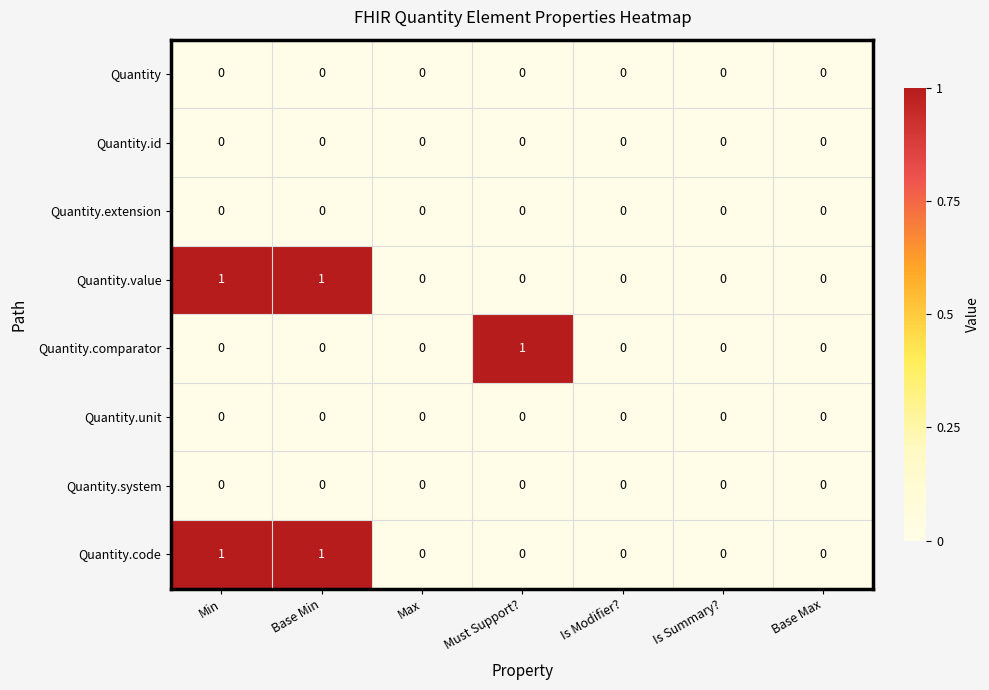

How many Quantity.comparator values are between 0 and 1?

7